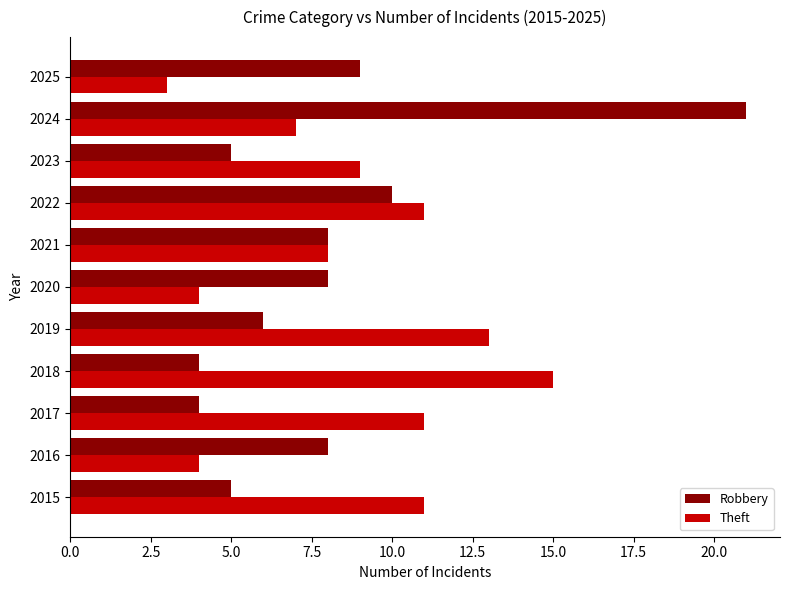

At 2020, list the series in order from smallest to largest.

Theft, Robbery